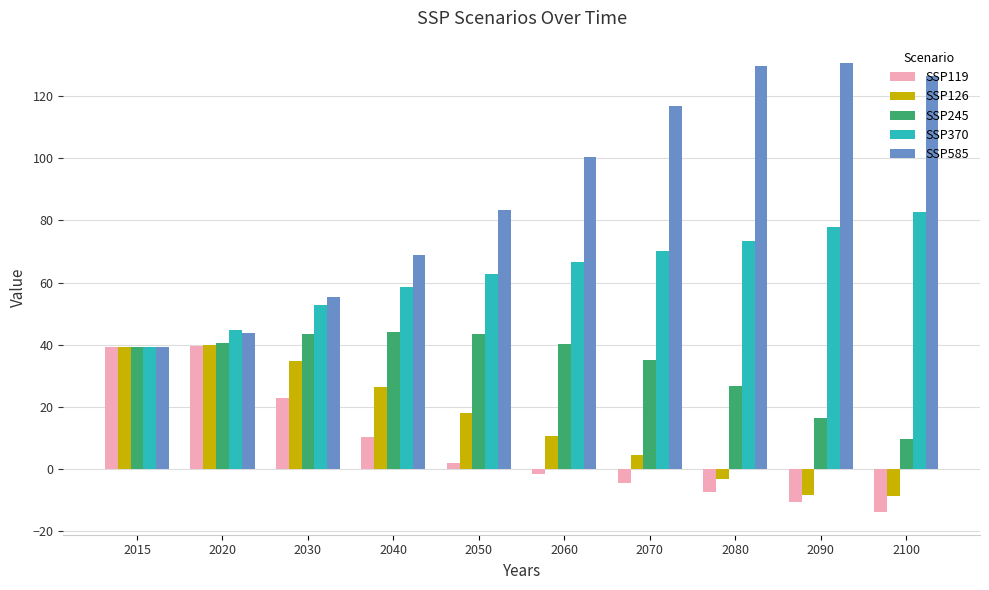

At which label does SSP245 reach its minimum?

2100